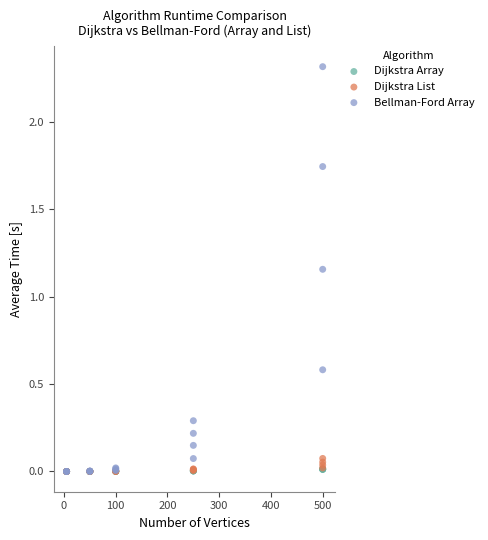

What are all the series names shown in the legend?

Dijkstra Array, Dijkstra List, Bellman-Ford Array